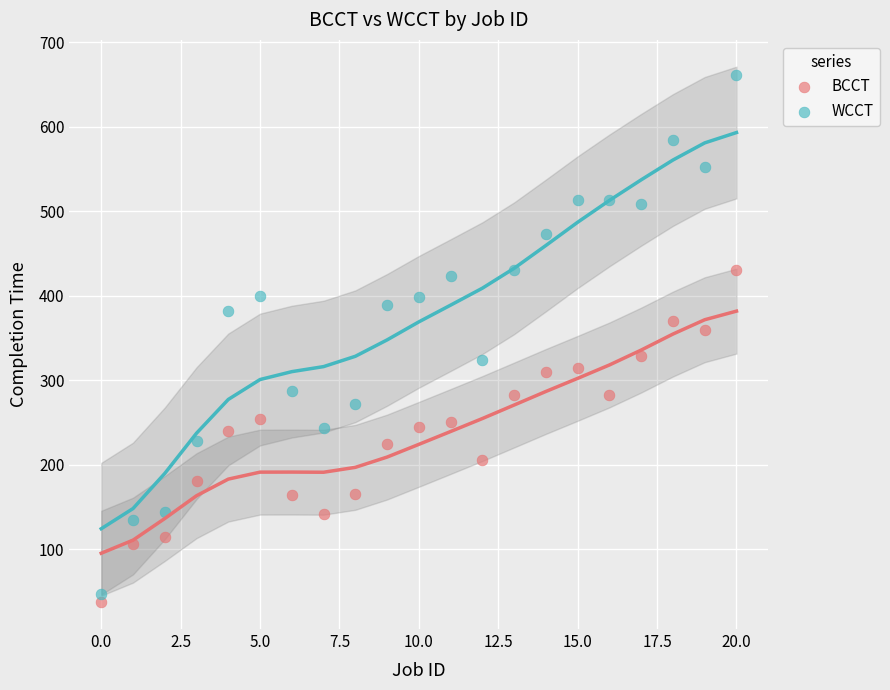

Across all series, what Y value is closest to 349?

360